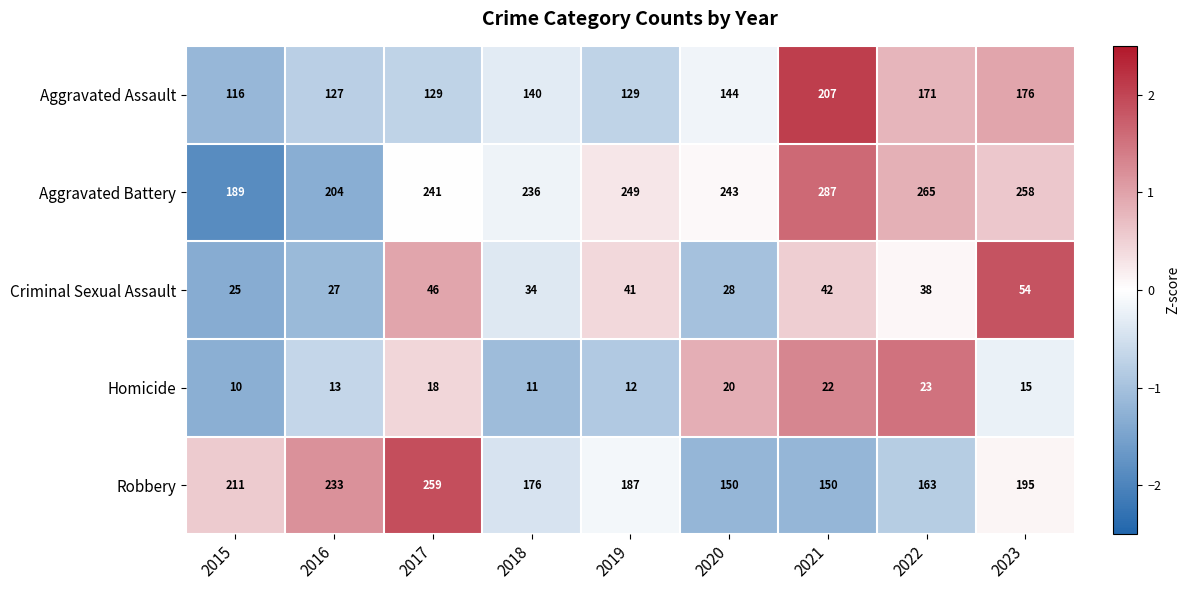

Which series has the largest total across all categories?

Aggravated Battery